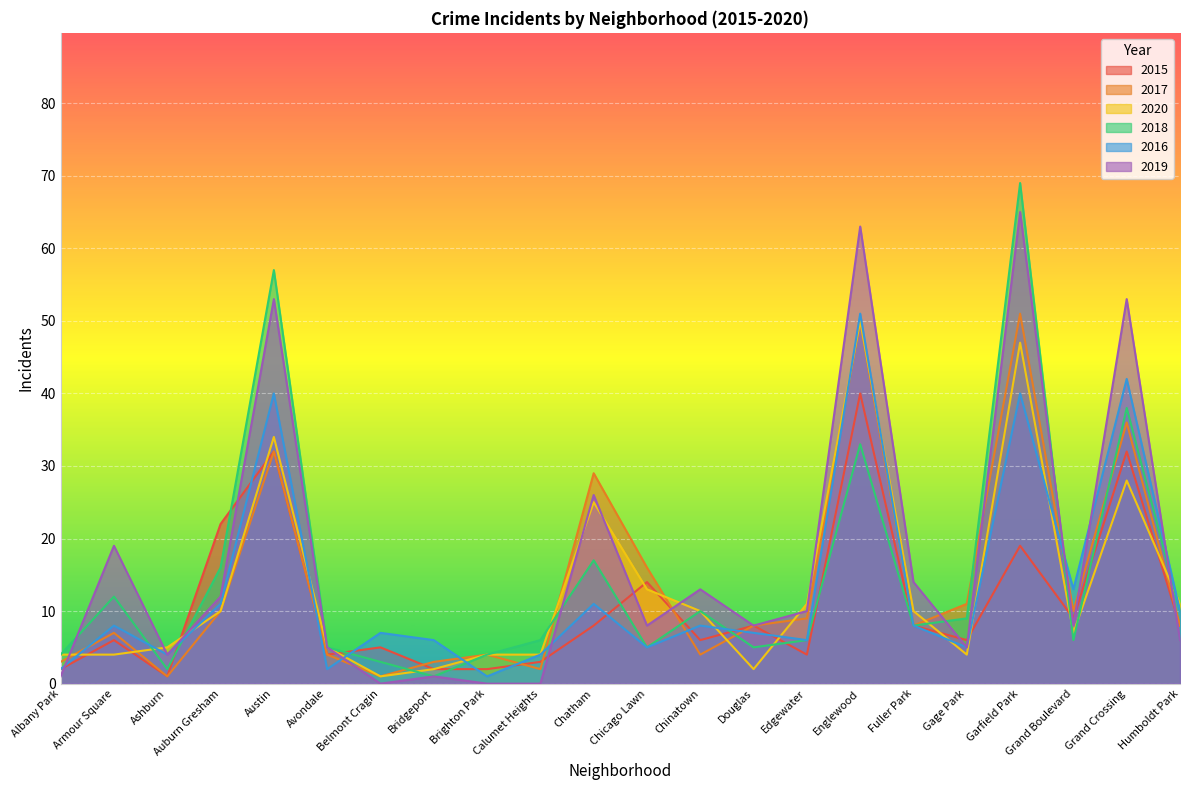

What is the difference between the 2015 values at Albany Park and Englewood?

38